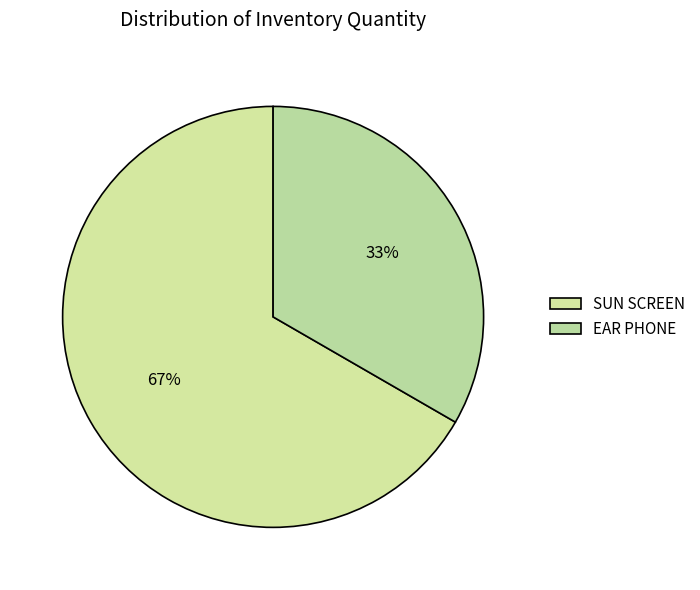

What is the majority slice?

SUN SCREEN